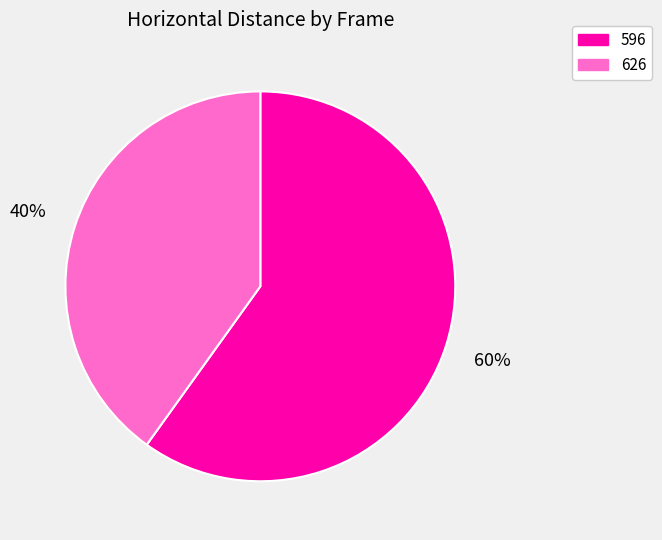

To the nearest percent, what is the difference between the largest and smallest slice percentages?

20%